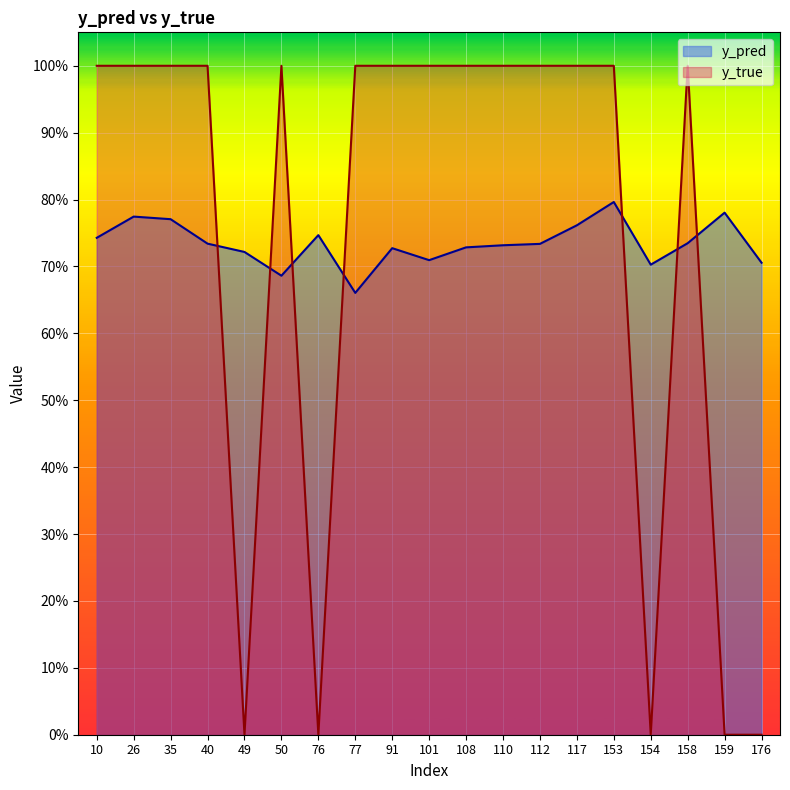

The y_true series shows 1.0 at 108. True or false?

True